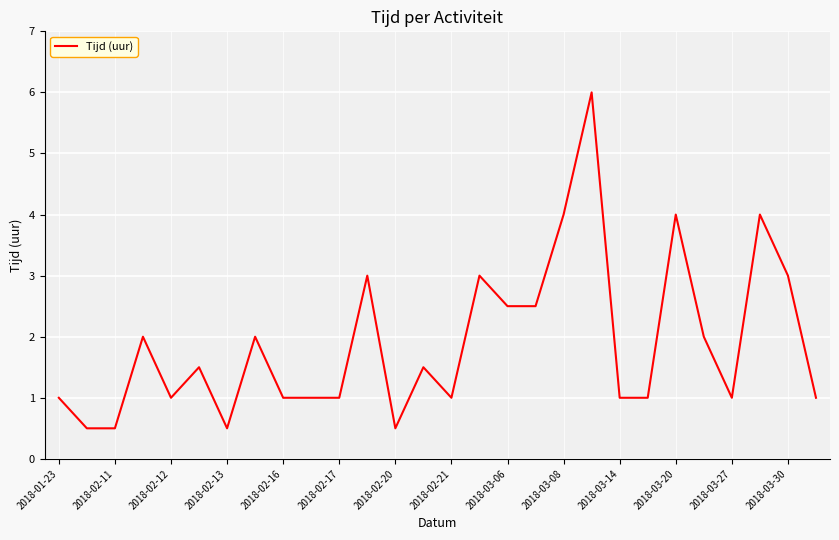

What is the greatest value displayed?

6.0